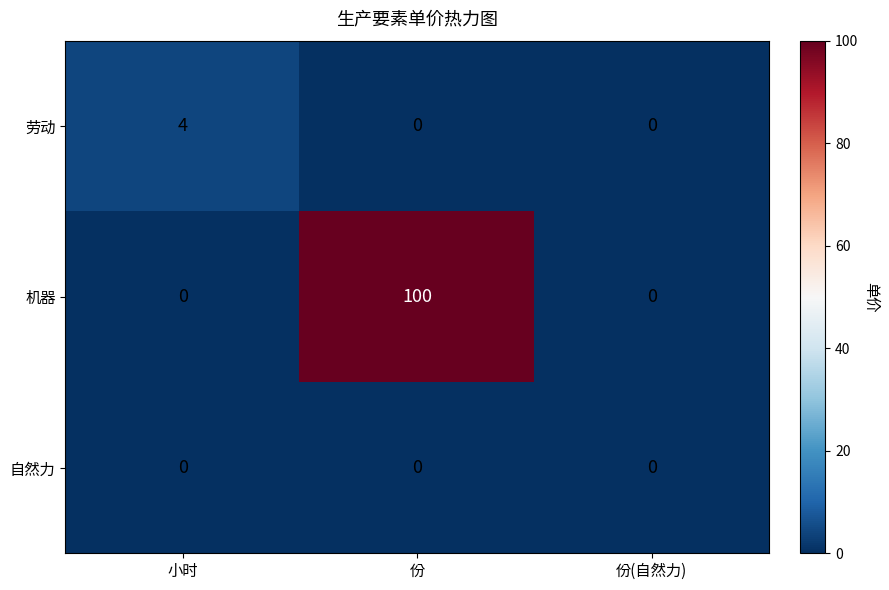

What is the sum of all 机器 values?

100